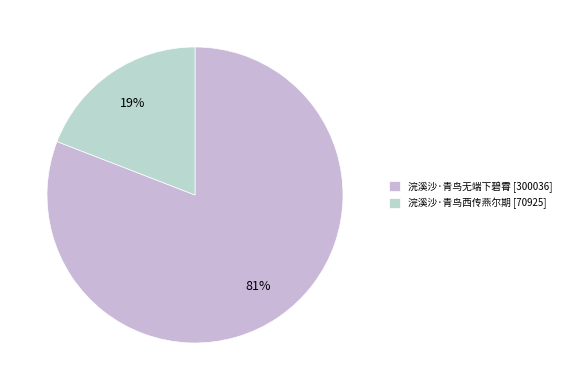

Approximately how many times larger is the value at 浣溪沙·青鸟西传燕尔期 compared to 浣溪沙·青鸟无端下碧霄?

0.2